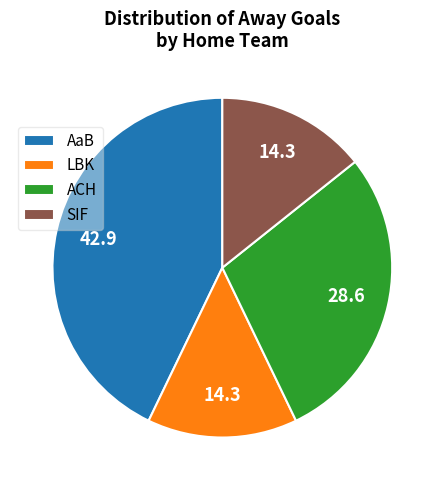

Is the sum of LBK and SIF greater than half?

No